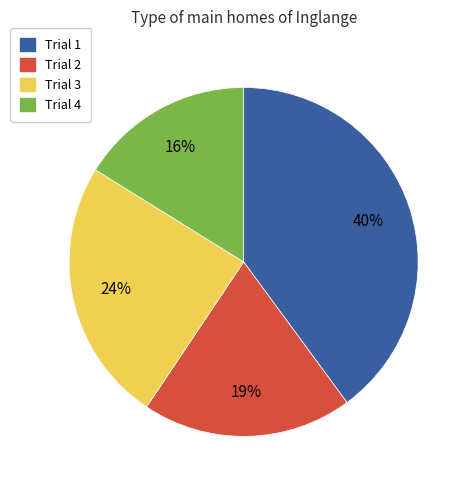

What is the ratio of the value at Trial 4 to the value at Trial 1?

0.4